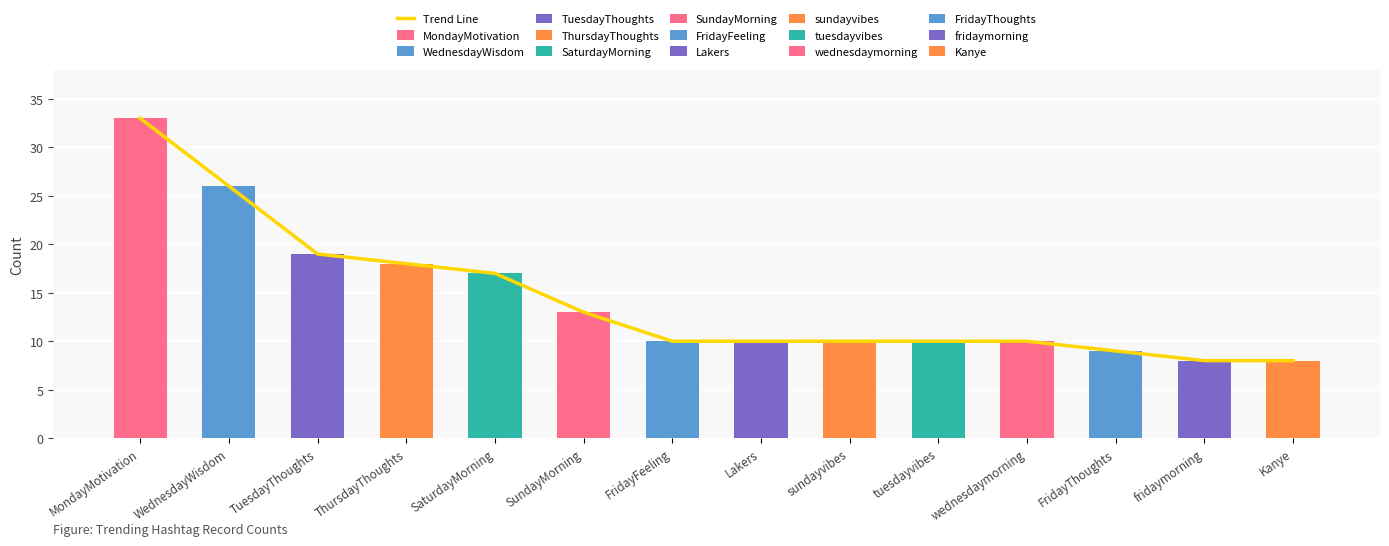

What is the label of the 3rd bar from the left?

TuesdayThoughts